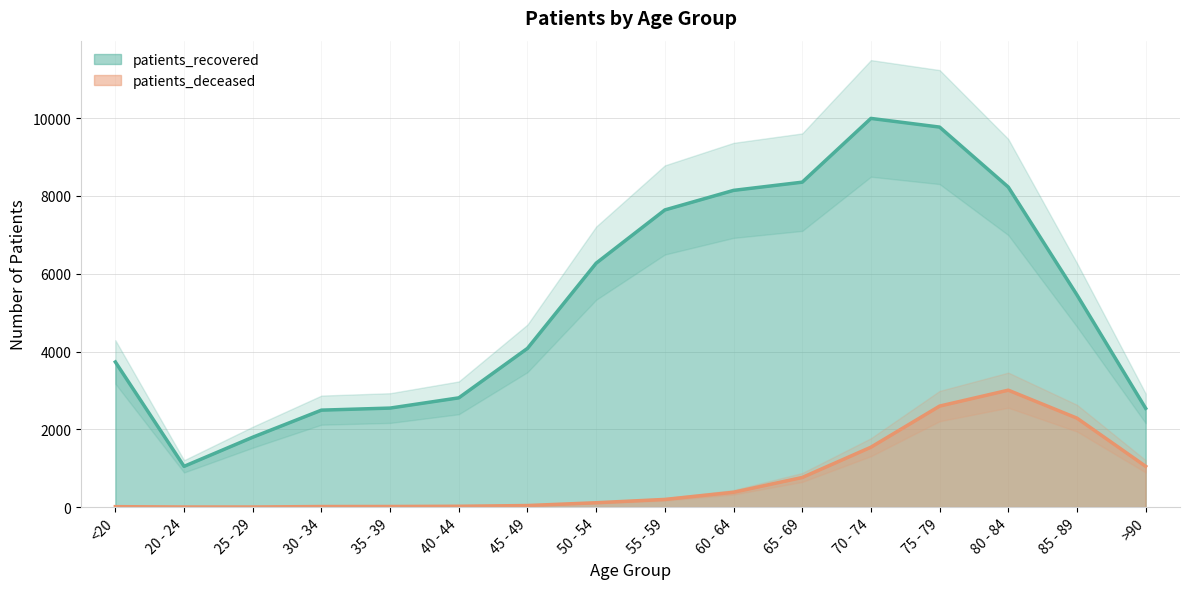

Where is the first local minimum for patients_recovered?

20 - 24